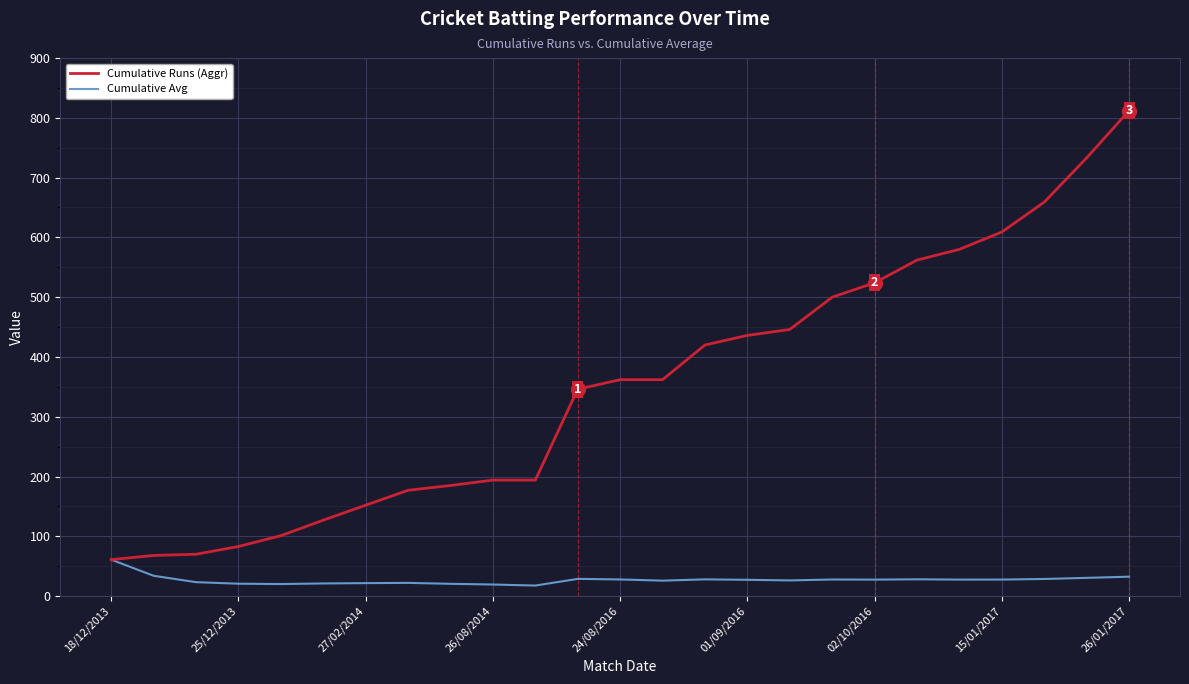

Rank the series by their average value, from highest to lowest.

Cumulative Runs (Aggr), Cumulative Avg